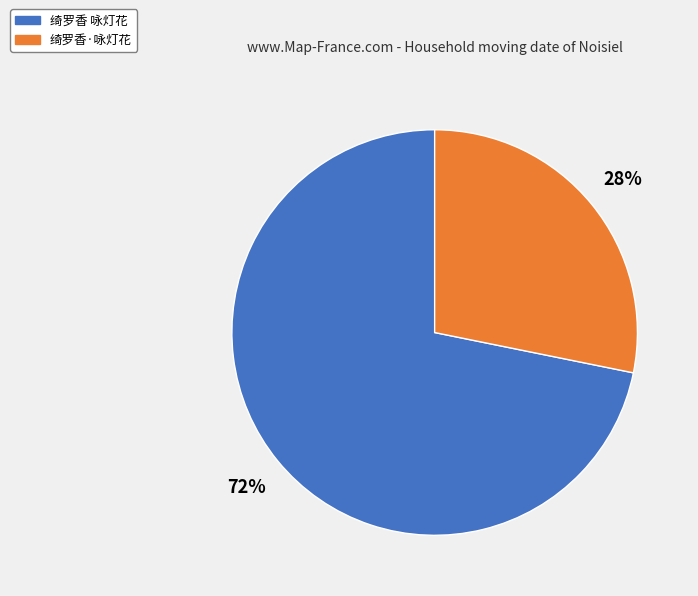

How many slices are in this pie chart?

2